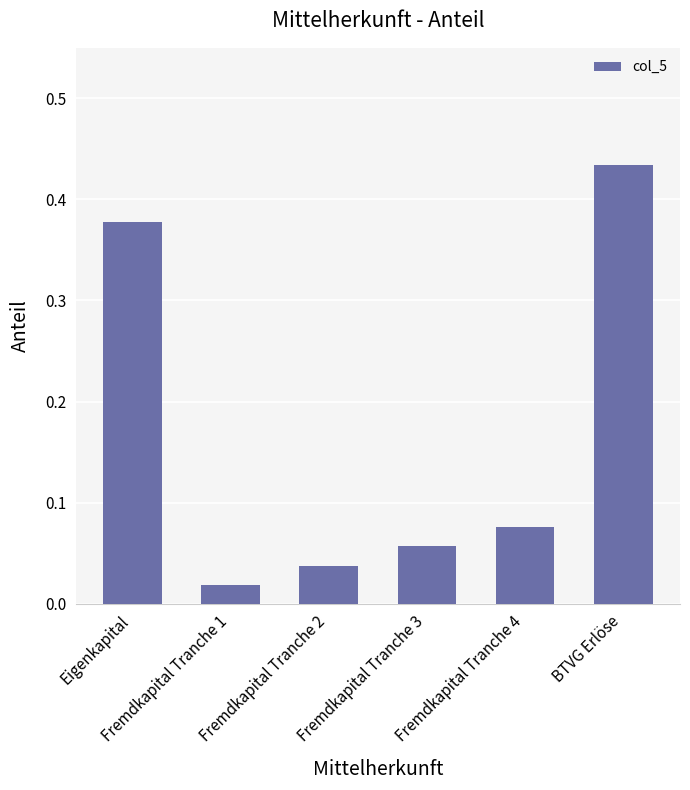

What is the difference between the second highest and second lowest values?

0.3